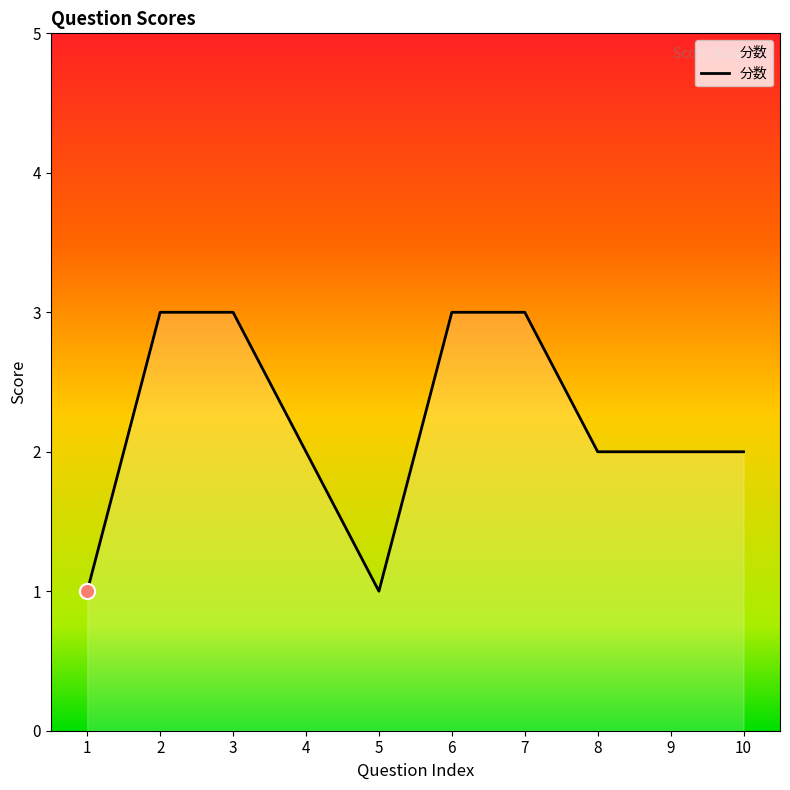

What is the ratio of the value at 10 to the value at 3?

0.7